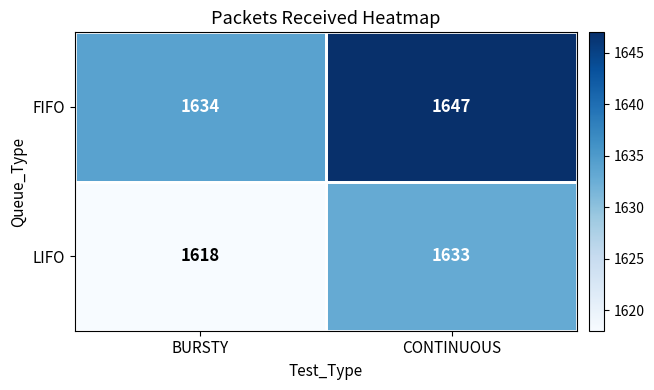

What is the total value across all series at CONTINUOUS?

3280